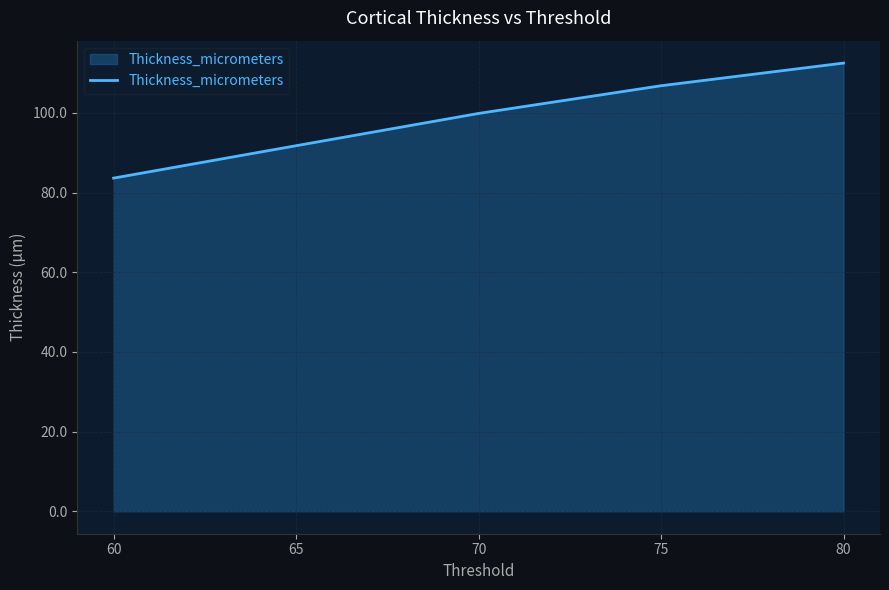

What is the difference between the maximum and minimum values?

28.9